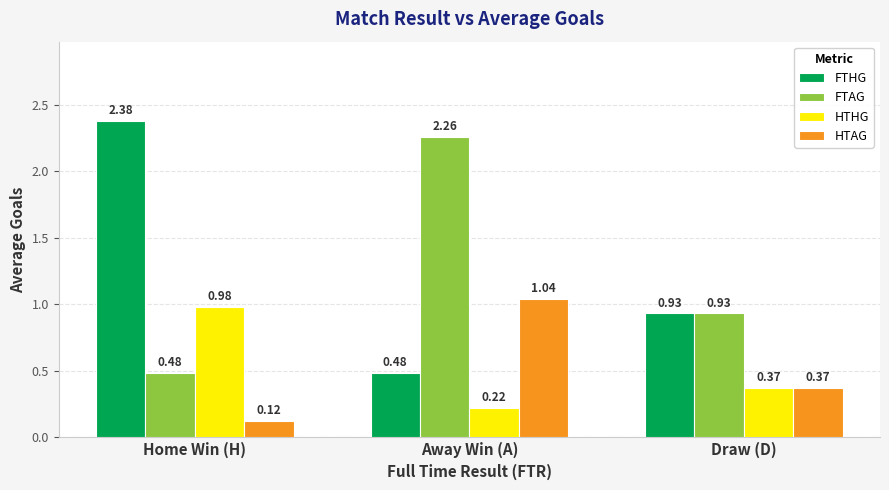

What is the average value of the FTHG series?

1.3